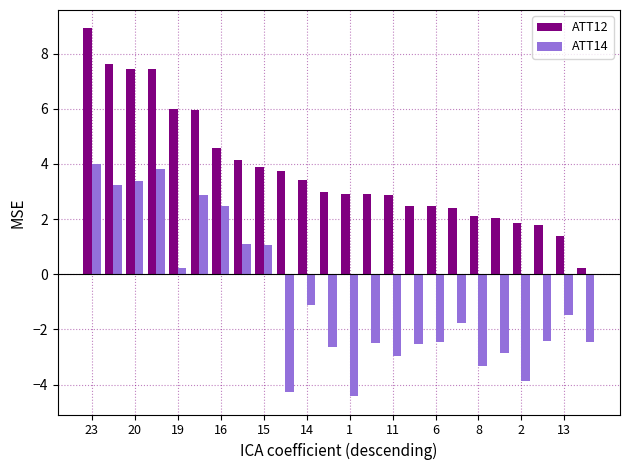

What is the sum of all ATT12 values?

91.6